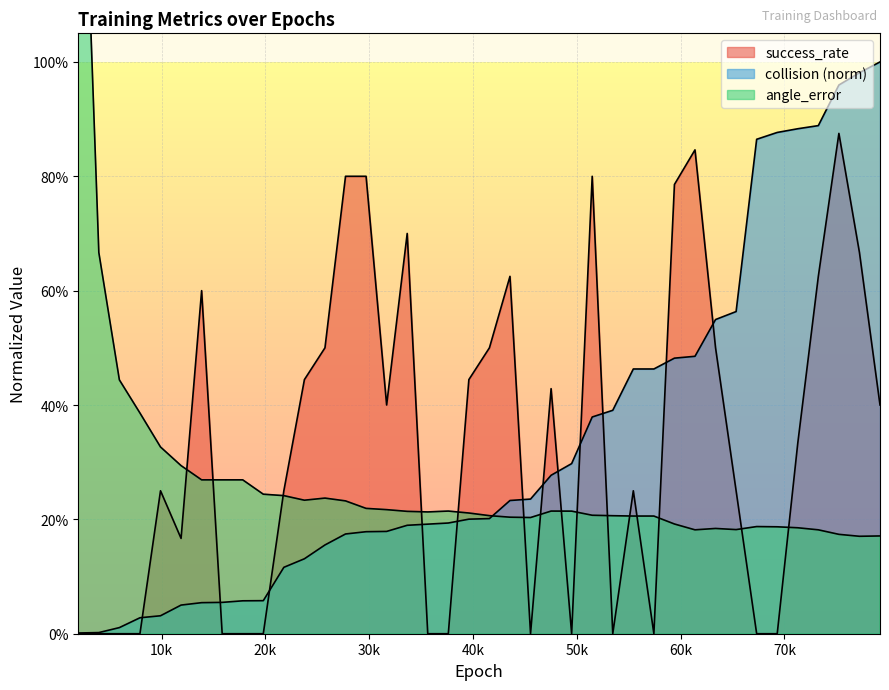

How many categories are shown in the chart?

40